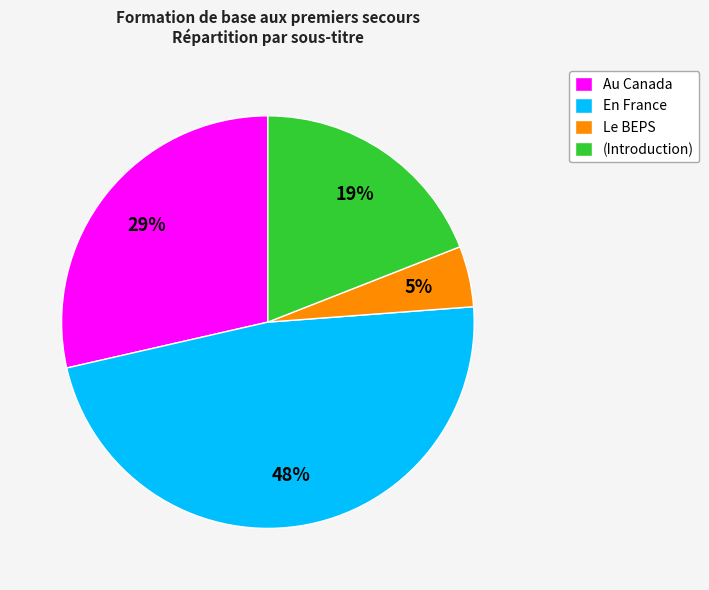

Is it true that En France is 40% of the pie?

False